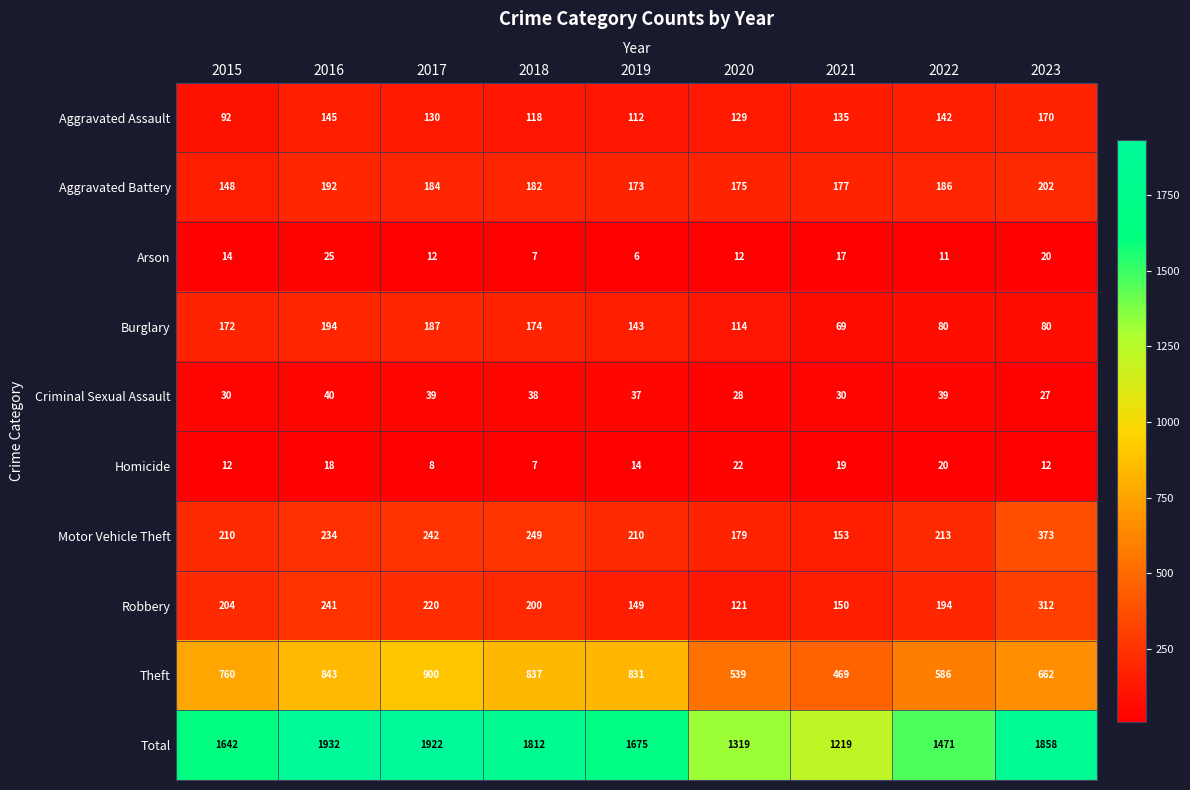

What is the spread (max minus min) of values at 2015?

1630